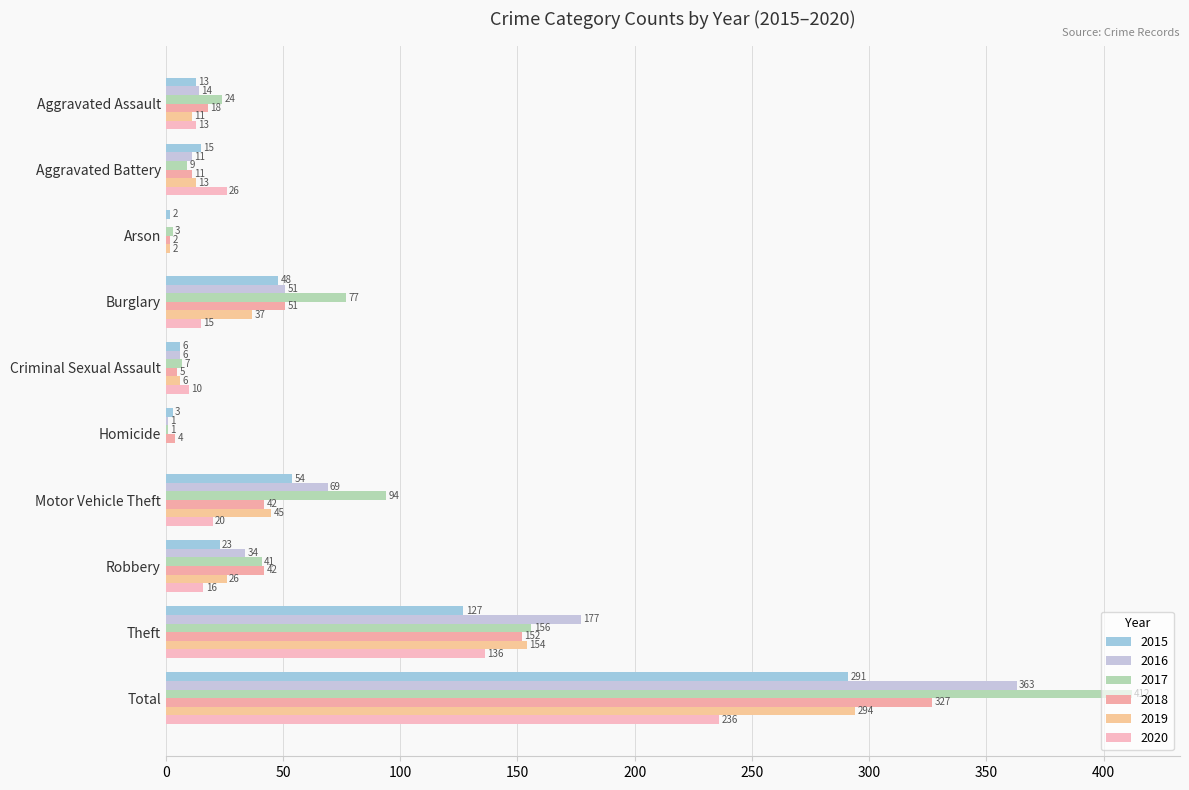

What is the difference between the maximum and second lowest values in the 2020 series?

236